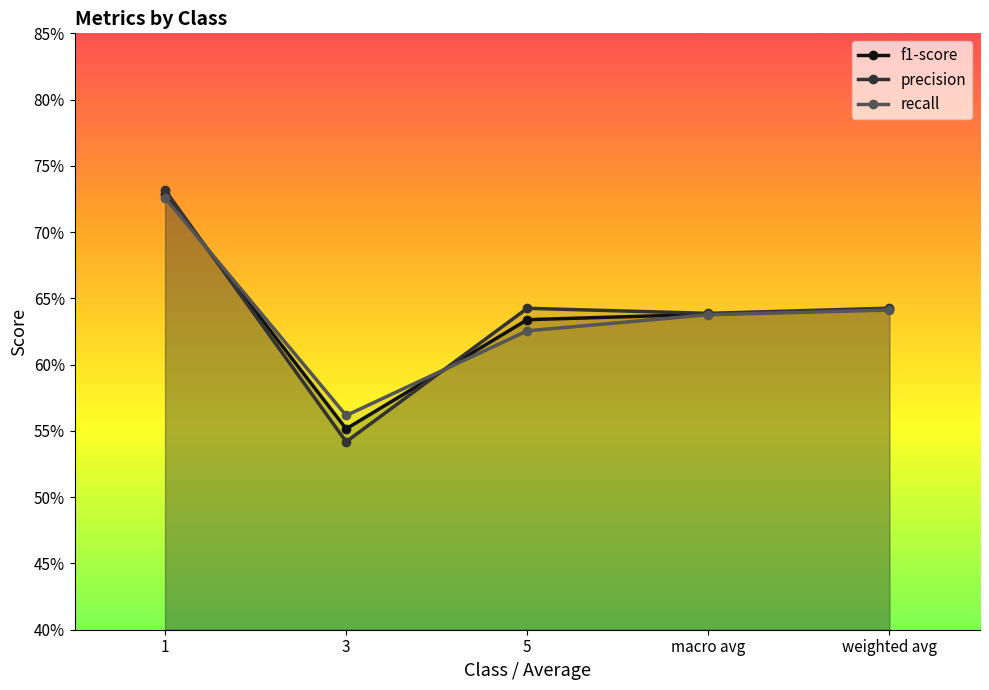

Does the chart display data point markers on the line(s)?

Yes